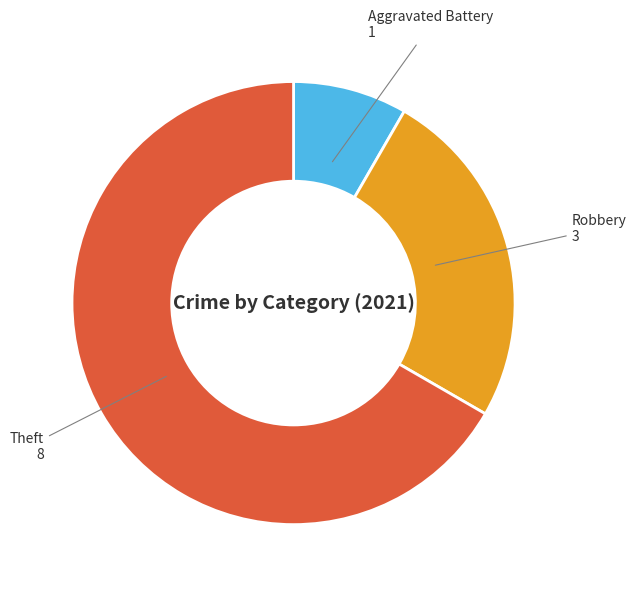

Do Aggravated Battery and Robbery together represent more than half of the pie?

No